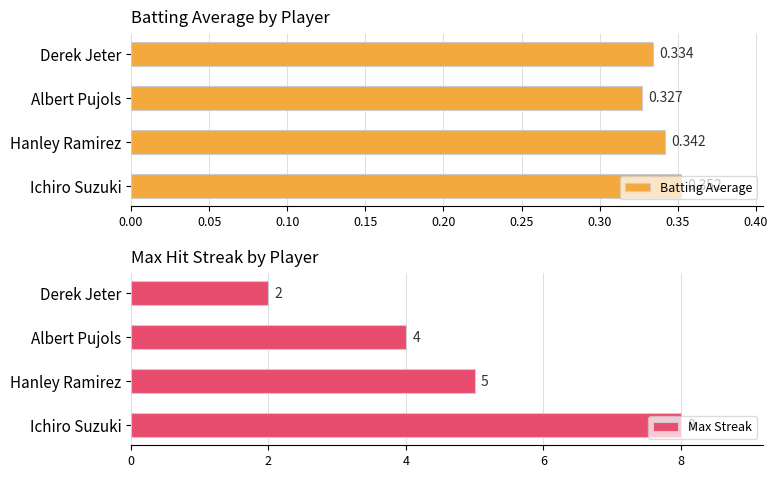

What are all the series names shown in the legend?

Batting Average, Max Streak